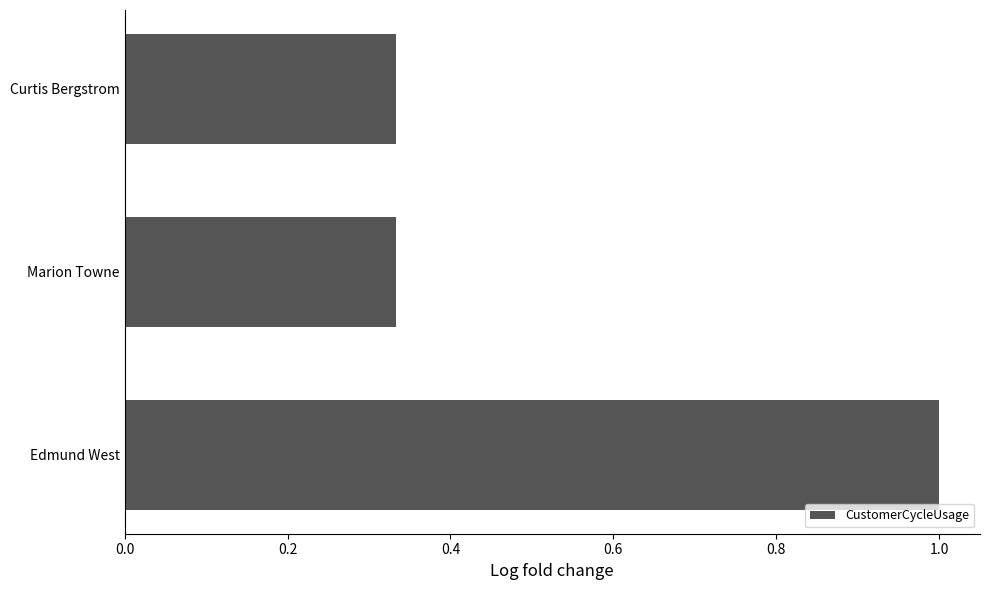

What is the difference between the maximum and minimum values?

0.7